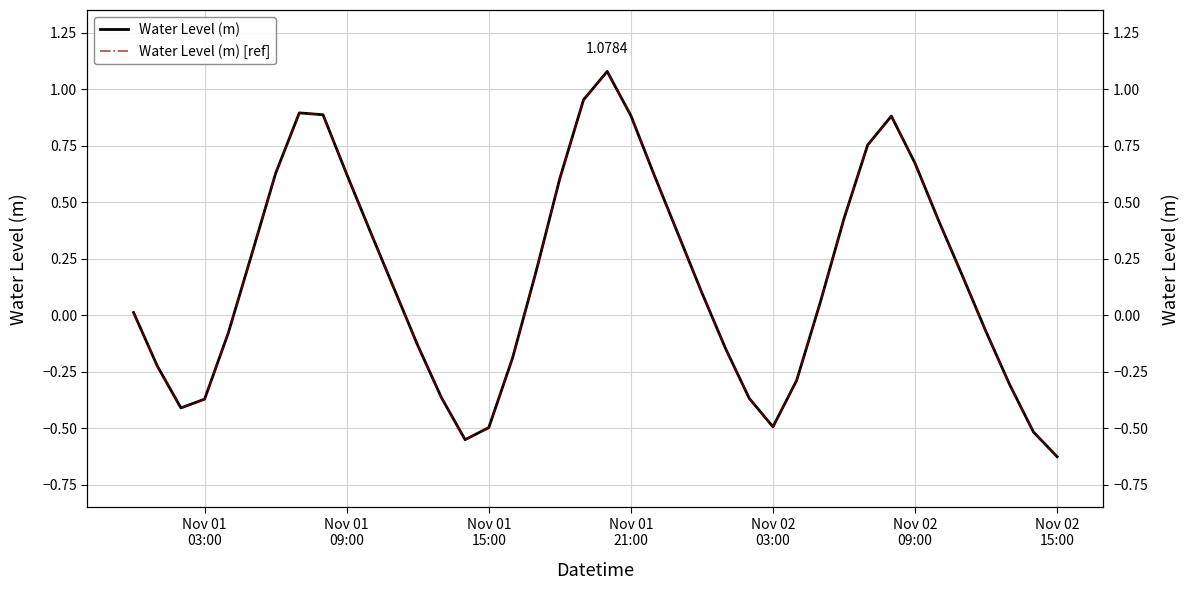

The Water Level (m) [ref] series shows 1.2 at 32. True or false?

False